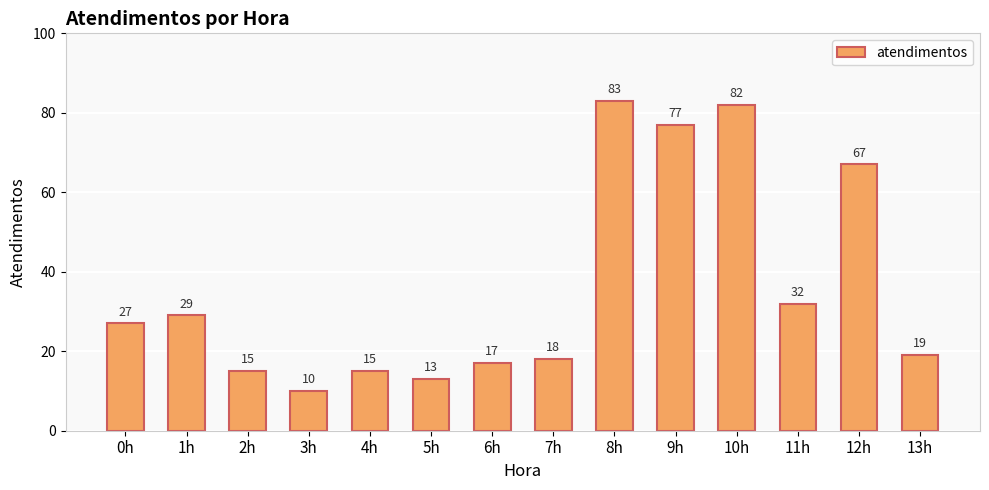

Reading left to right, list all the values displayed in this chart.

0h=27	1h=29	2h=15	3h=10	4h=15	5h=13	6h=17	7h=18	8h=83	9h=77	10h=82	11h=32	12h=67	13h=19